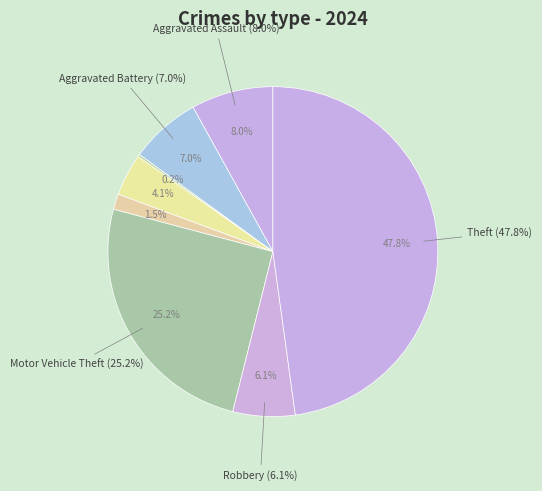

To the nearest percent, what percentage of the pie is Theft?

48%